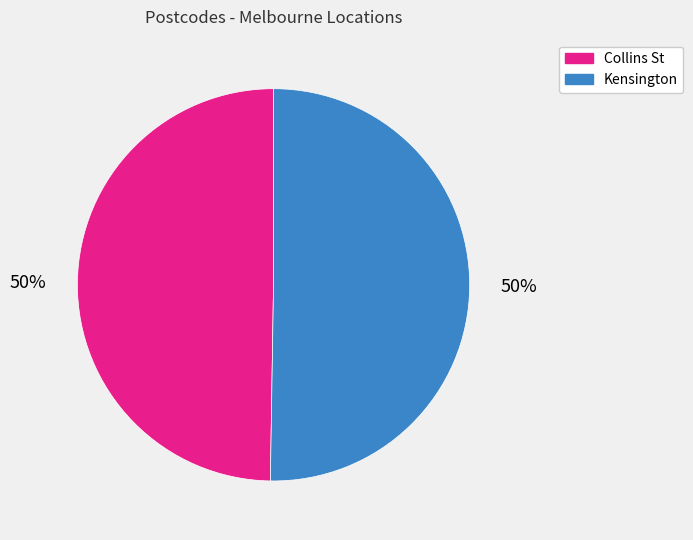

To the nearest percent, what is the combined percentage of Kensington and Collins St?

100%